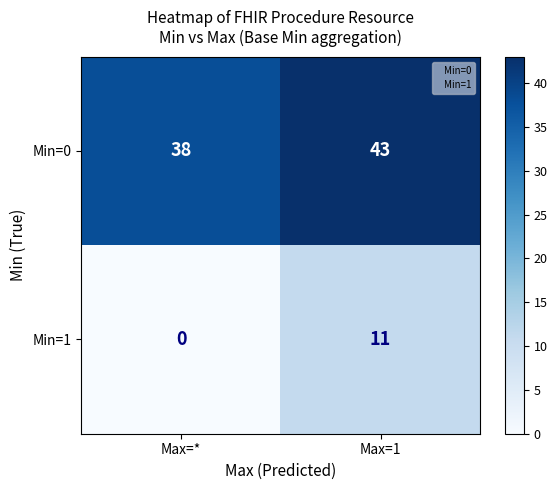

What is the total value across all series at Max=1?

54